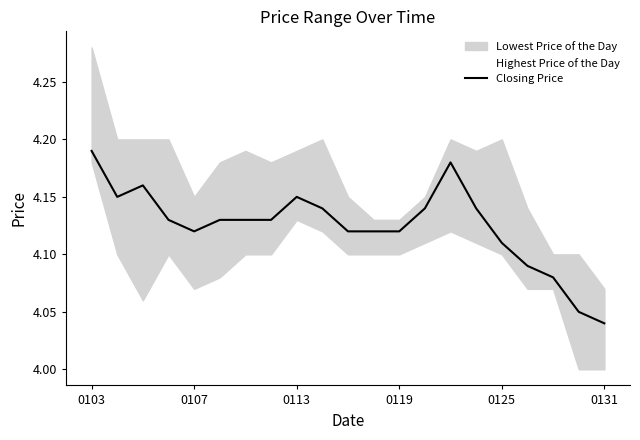

What is the difference between the maximum and minimum values?

0.2